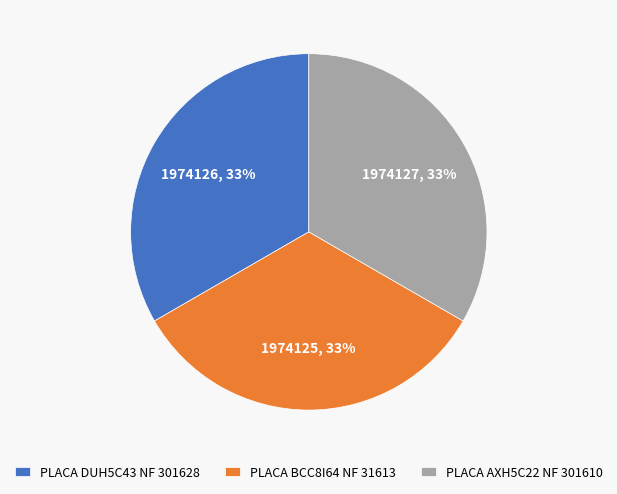

What percentage is the PLACA DUH5C43 NF 301628 slice, to the nearest percent?

33%